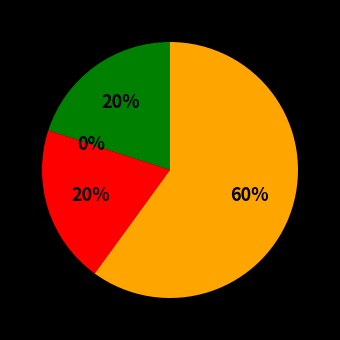

Which has a higher value, Criminal Sexual Assault or Aggravated Battery?

Criminal Sexual Assault